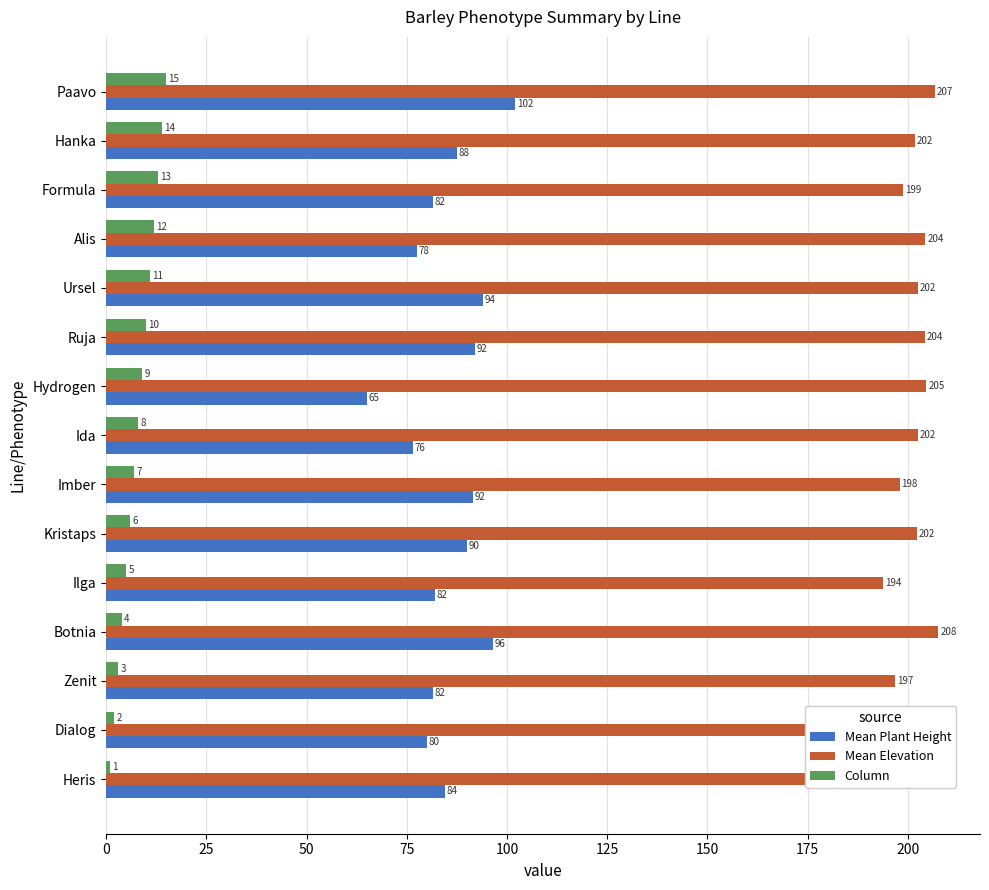

How many distinct data groups are displayed?

3